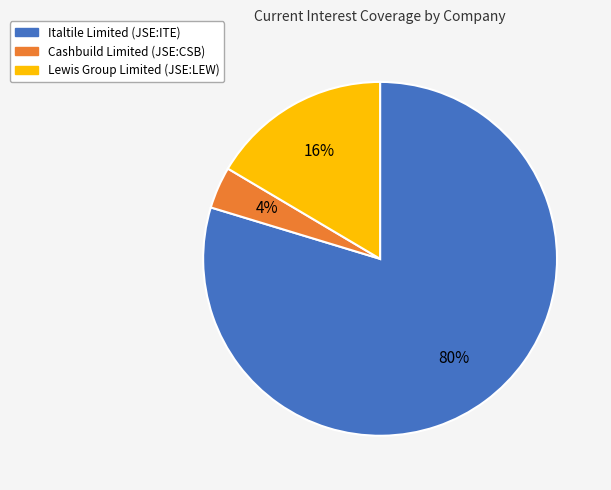

Which category has the biggest portion of the pie?

Italtile Limited (JSE:ITE)